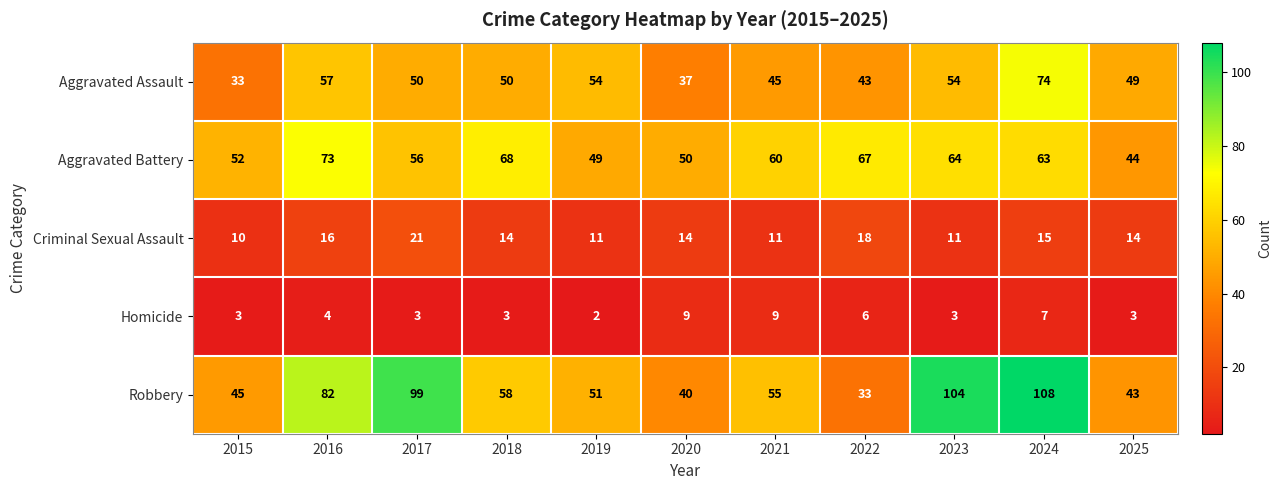

Count the number of categories in the chart.

11